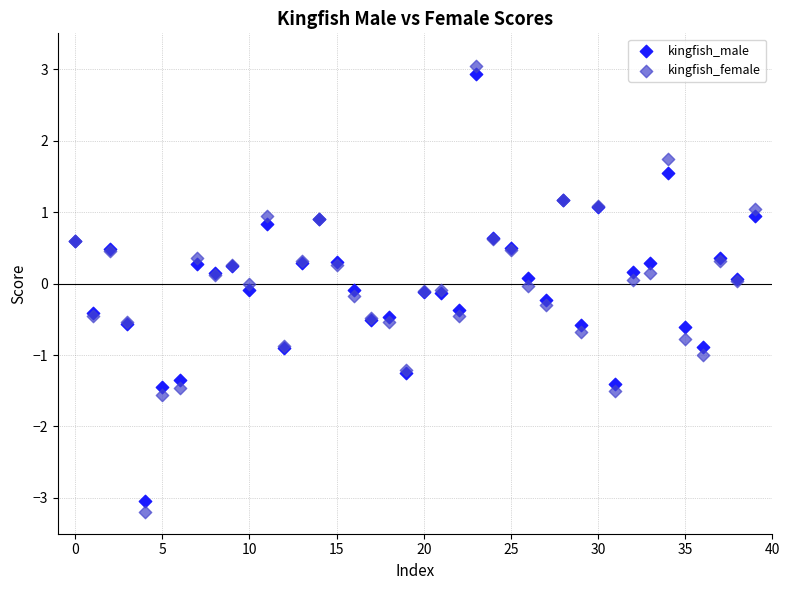

What are all the series names shown in the legend?

kingfish_male, kingfish_female